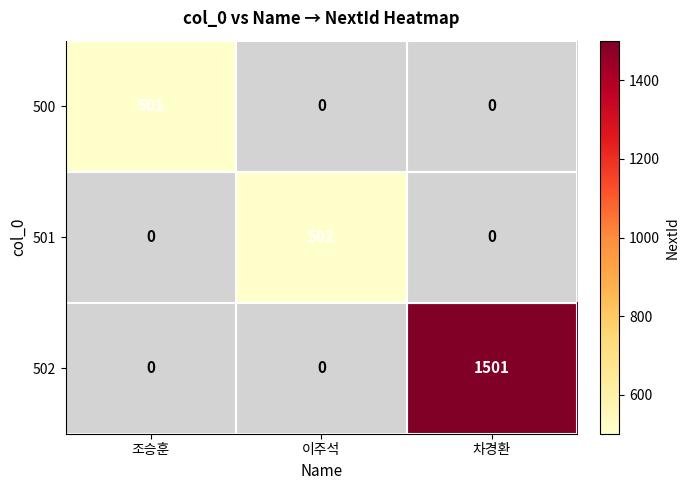

How many 501 values are between 0 and 502?

3